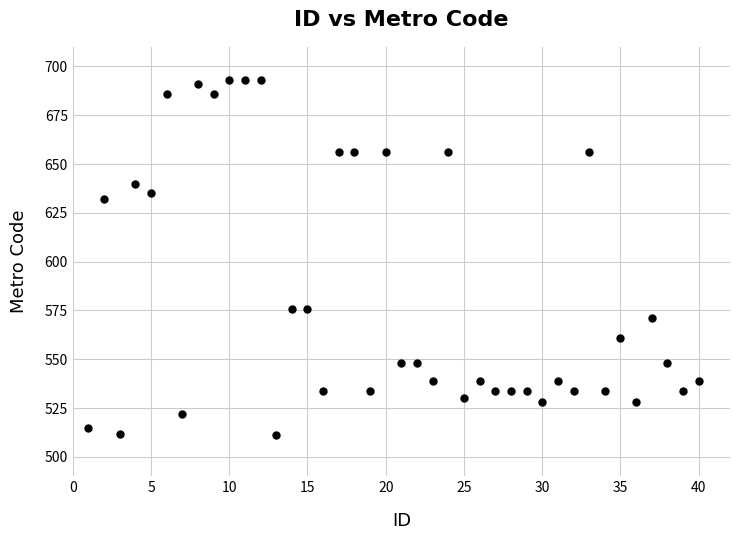

What is the range of Y values (max minus min)?

182